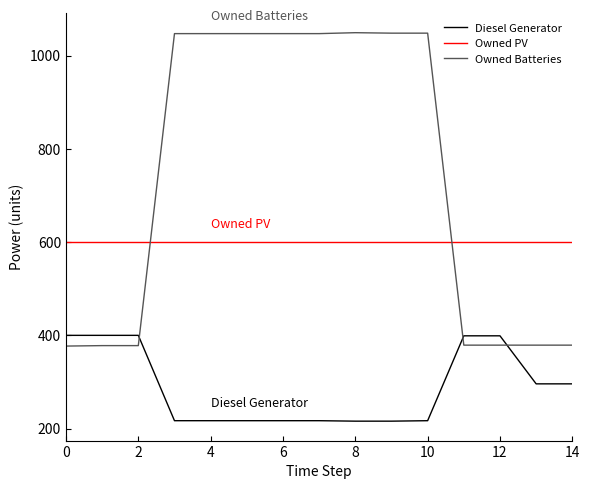

Which series has the largest range (max minus min)?

Owned Batteries